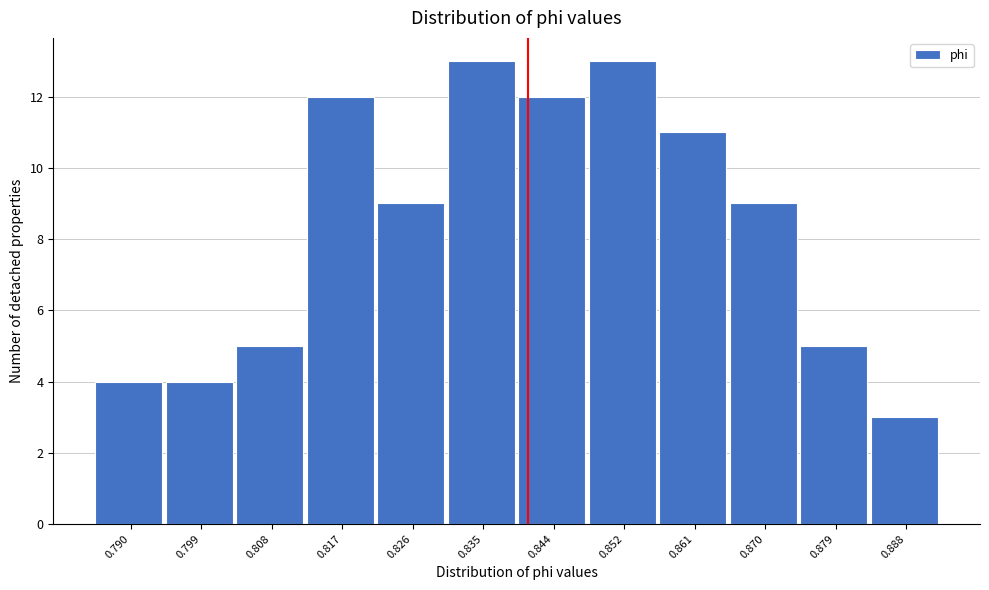

Reading right to left, transcribe all the data shown in this chart.

3	5	9	11	13	12	13	9	12	5	4	4